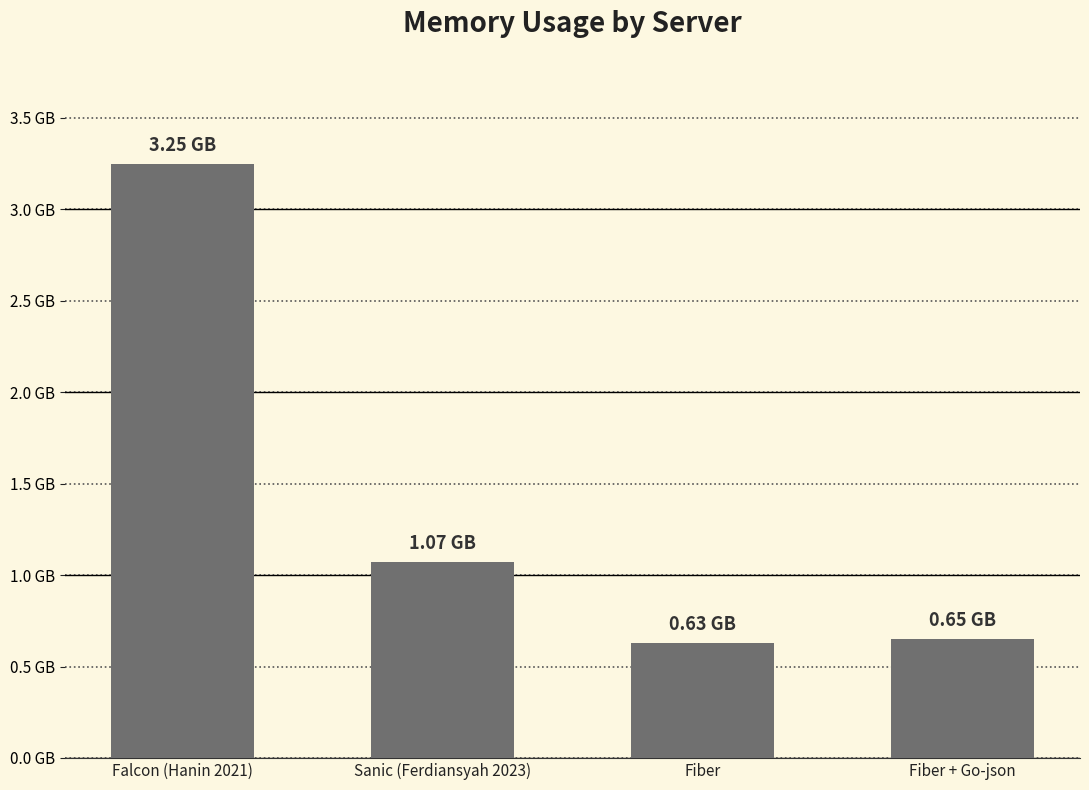

Does the chart contain any negative values?

No